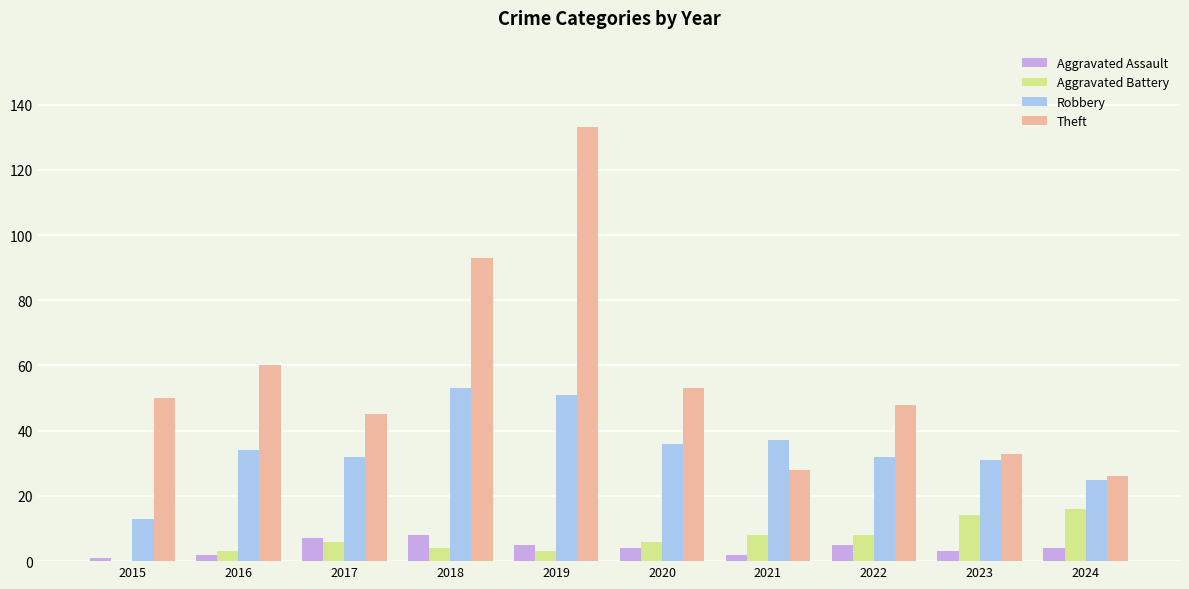

What is the sum of all Robbery values?

344